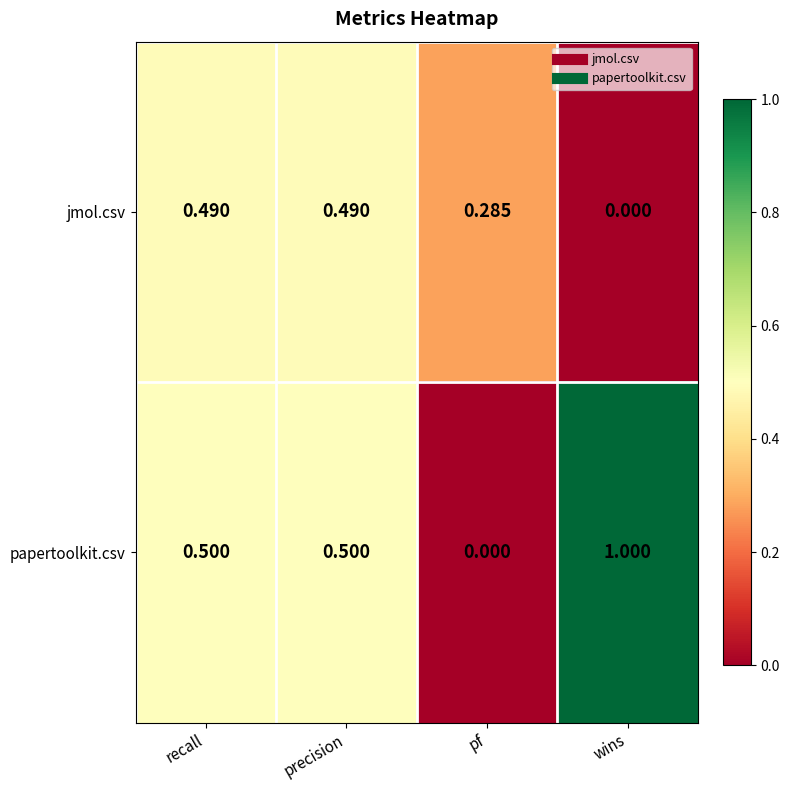

Which category has the lowest value in the papertoolkit.csv series?

pf